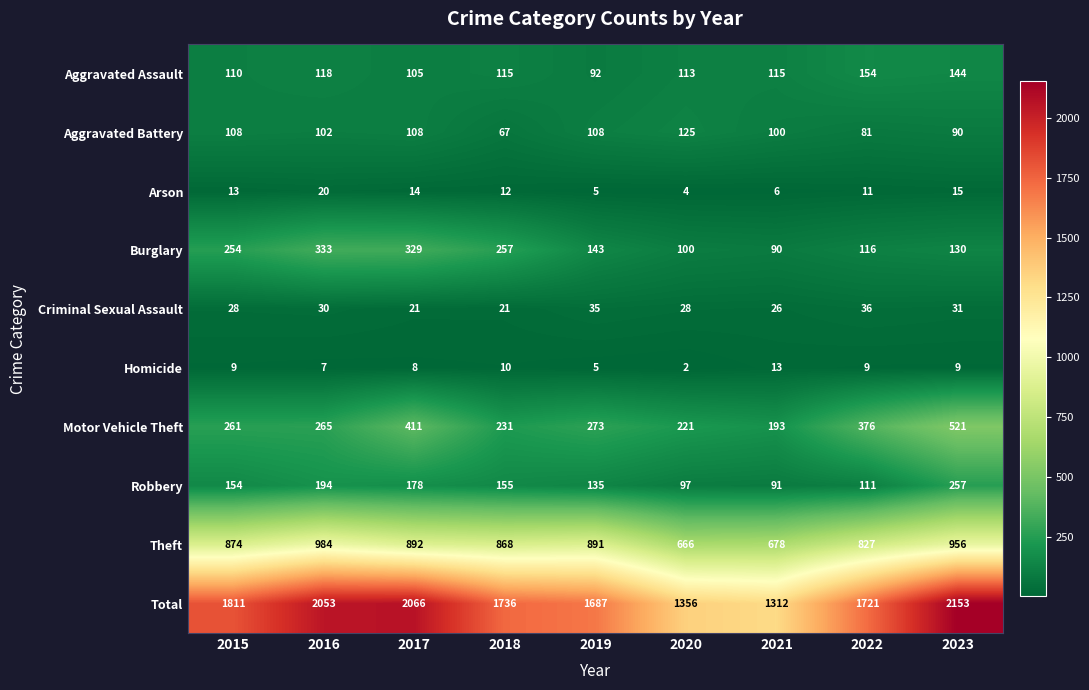

What is the smallest value displayed?

2